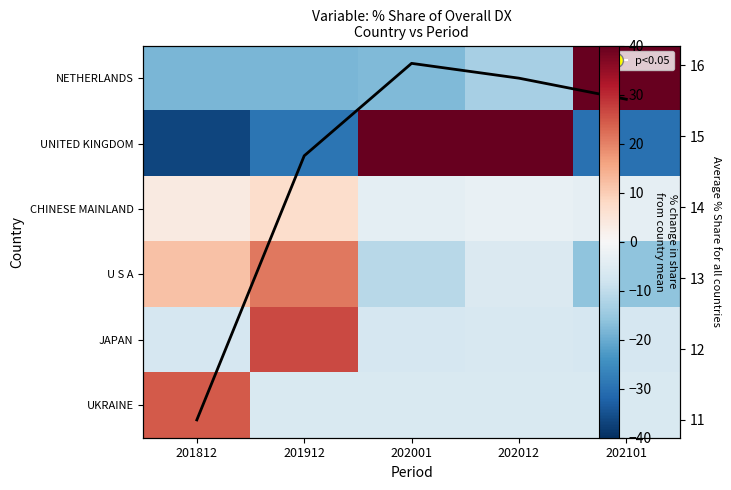

List the series in order of their peak value, highest first.

NETHERLANDS, UNITED KINGDOM, JAPAN, UKRAINE, U S A, Average, CHINESE MAINLAND